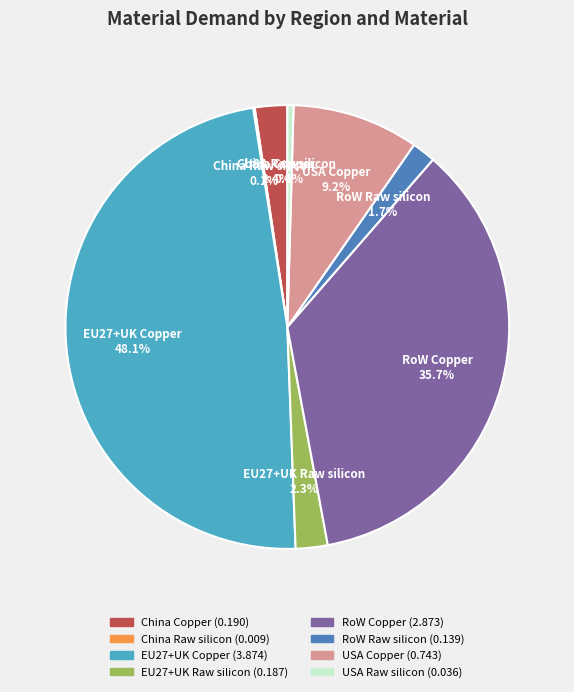

What portion of the pie excludes USA Copper?

90.8%